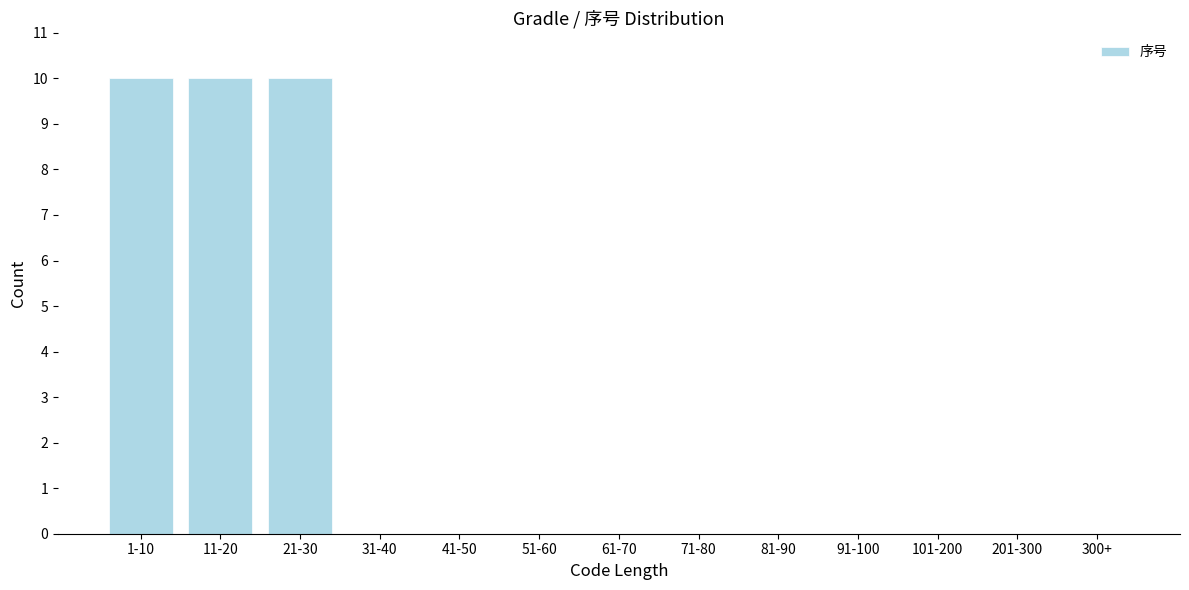

Reading left to right, transcribe all the data shown in this chart.

1-10=10	11-20=10	21-30=10	31-40=0	41-50=0	51-60=0	61-70=0	71-80=0	81-90=0	91-100=0	101-200=0	201-300=0	300+=0